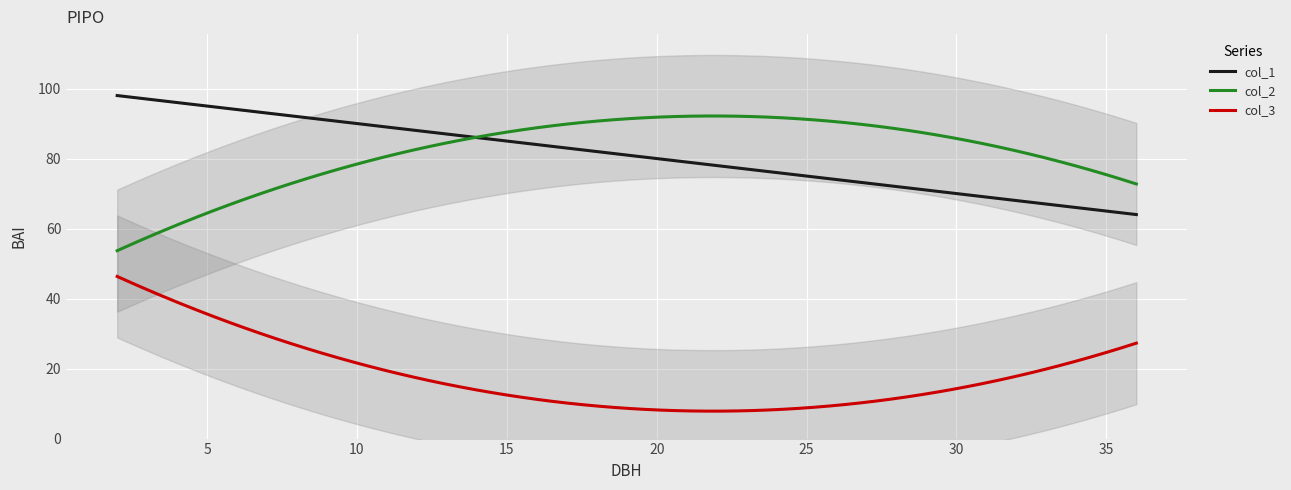

Rank the series by their maximum value, from lowest to highest.

col_3, col_2, col_1